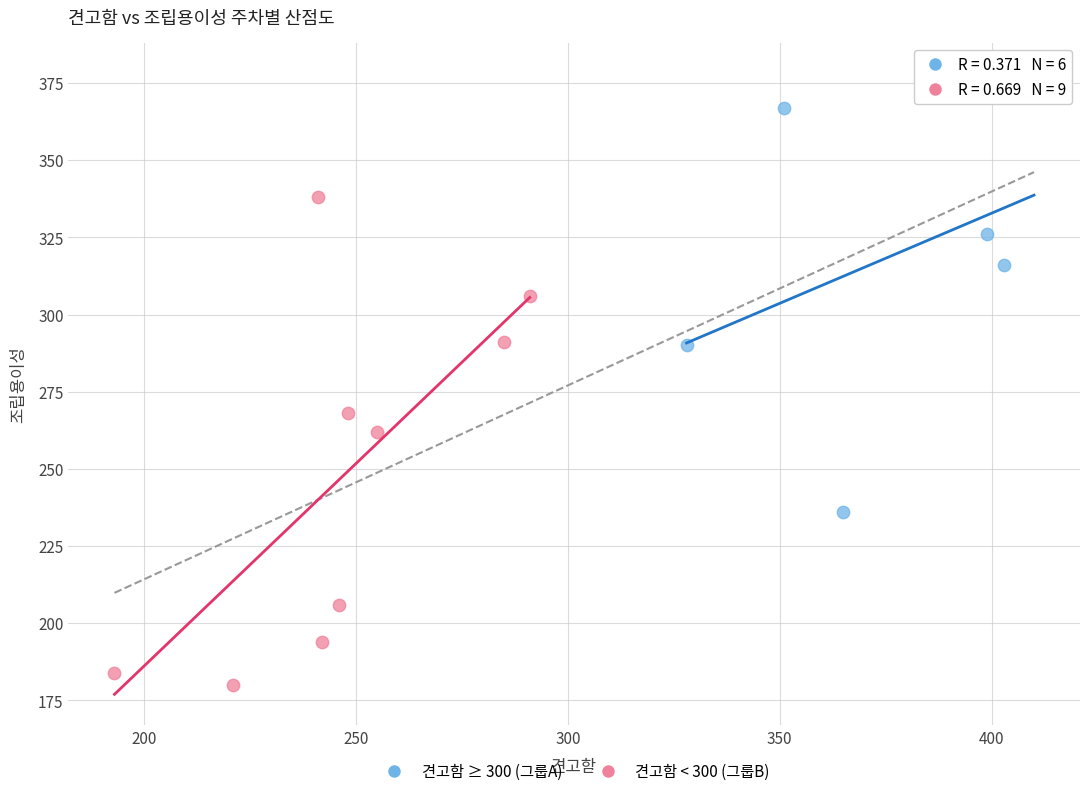

Which series contains the lowest Y value?

견고함 < 300 (그룹B)